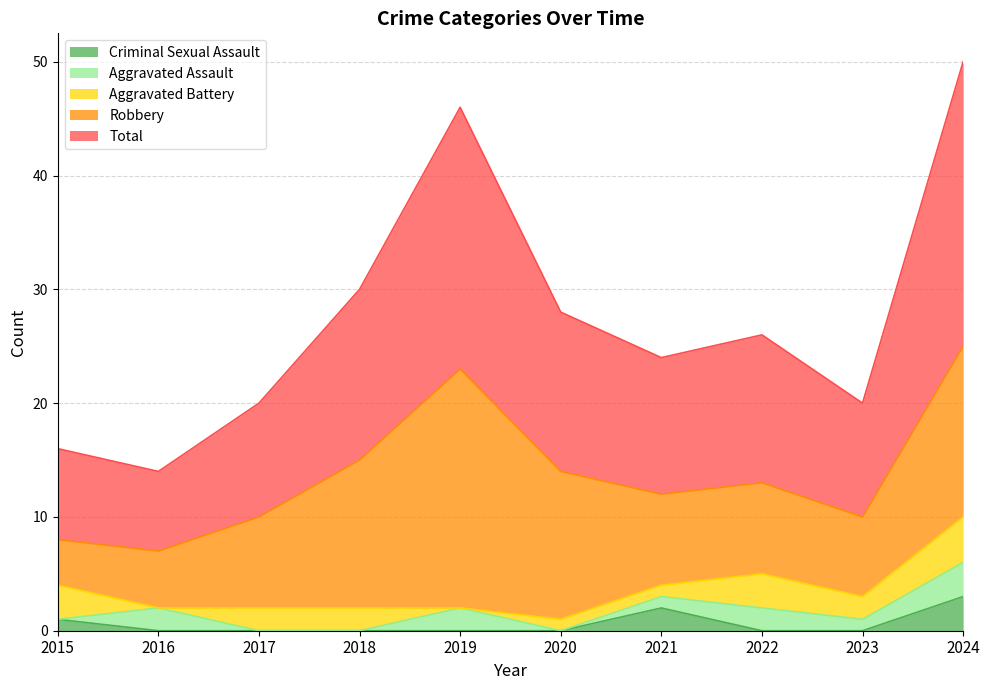

Which series has the widest spread of values?

Total